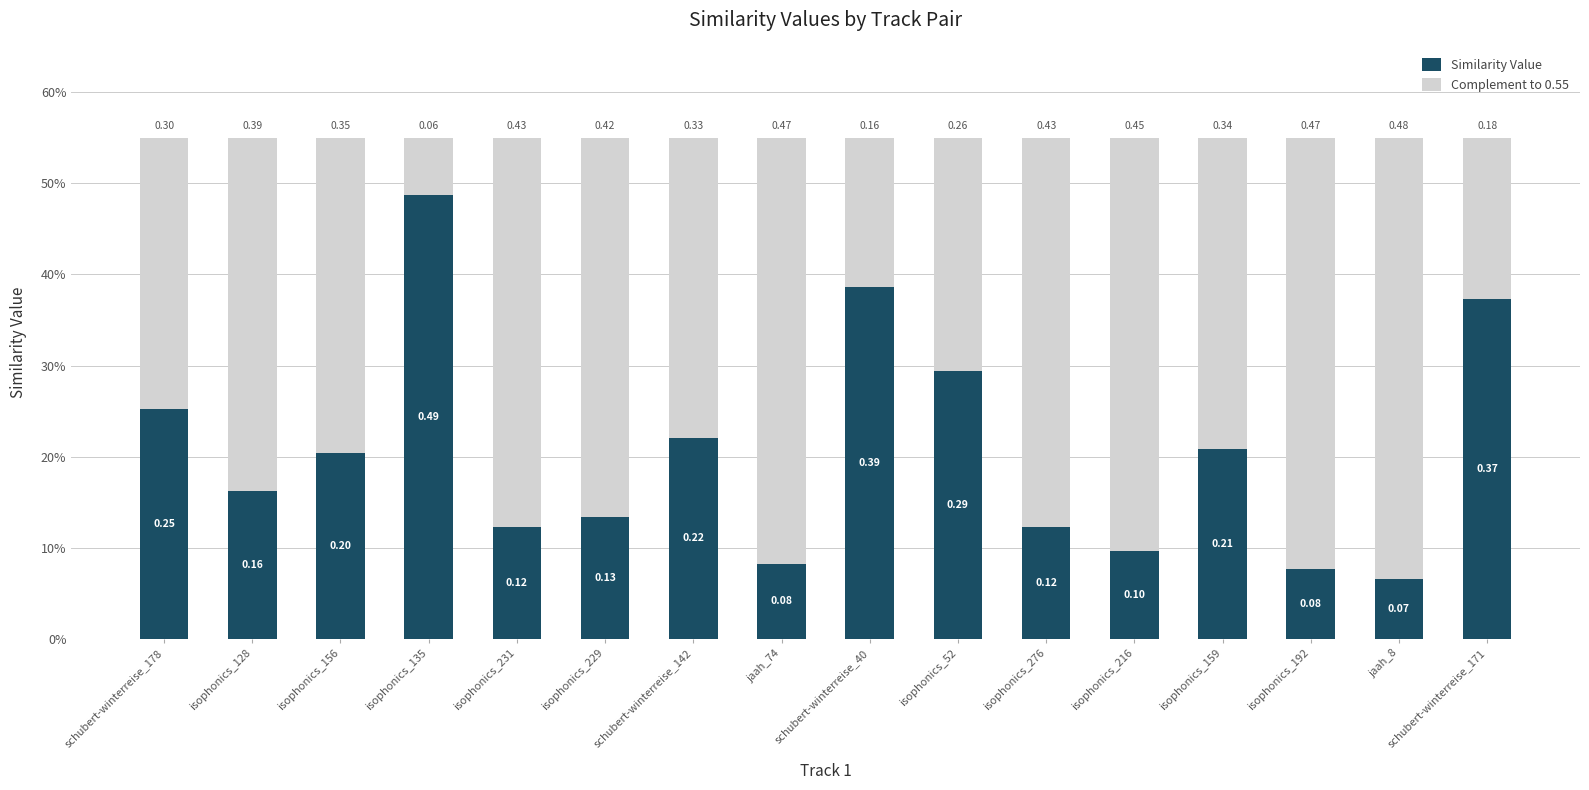

Does the chart contain stacked bars?

Yes